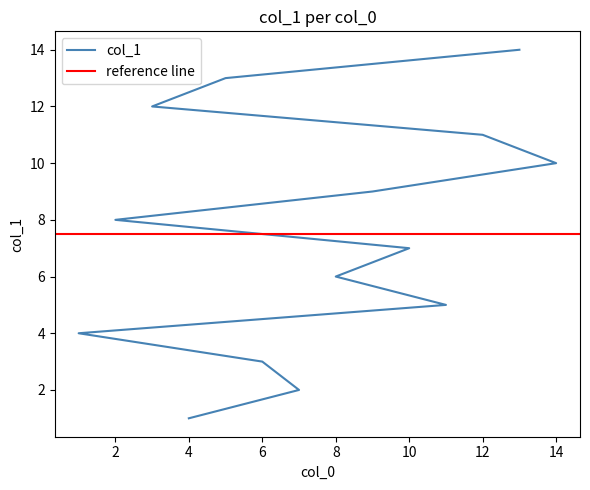

The value at 7 is 3. True or false?

False